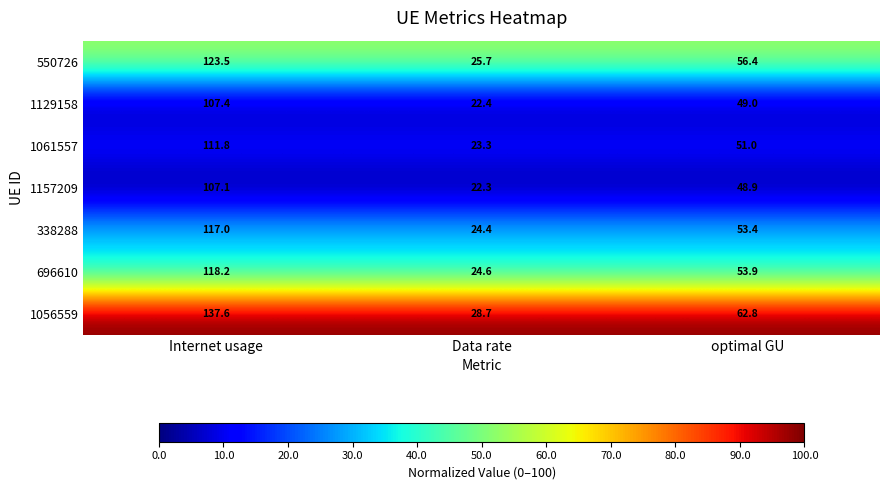

What is the difference between the maximum and minimum values in the 1157209 series?

84.8